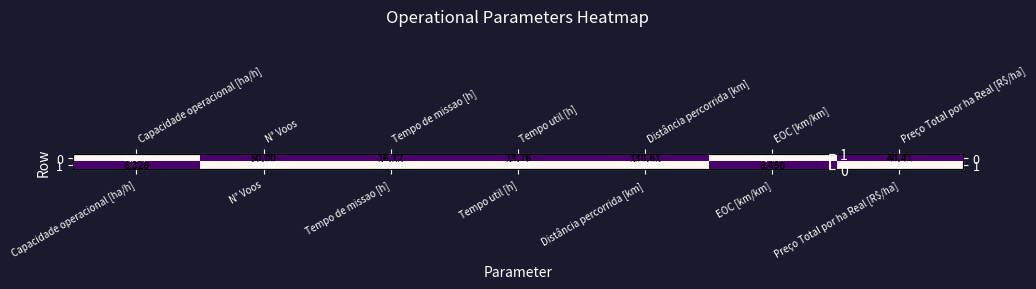

At which category is the sum across all series the highest?

Capacidade operacional [ha/h]